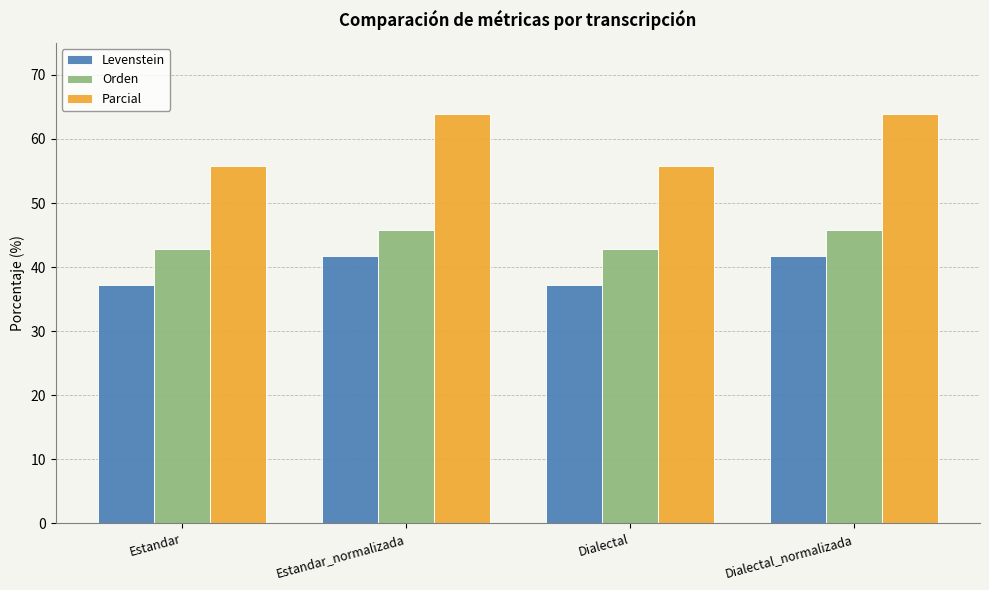

Which series has the widest spread of values?

Parcial